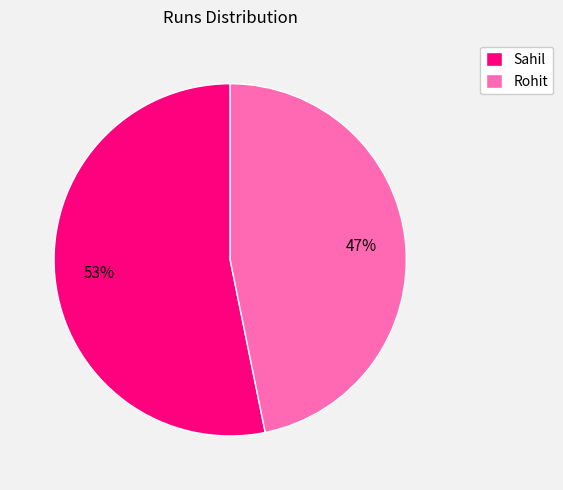

Combined, do Rohit and Sahil account for over 50%?

Yes